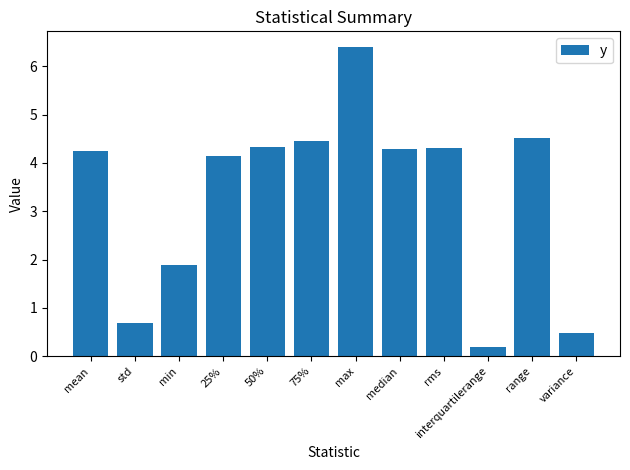

True or false: the data shows 0.4 at std.

False